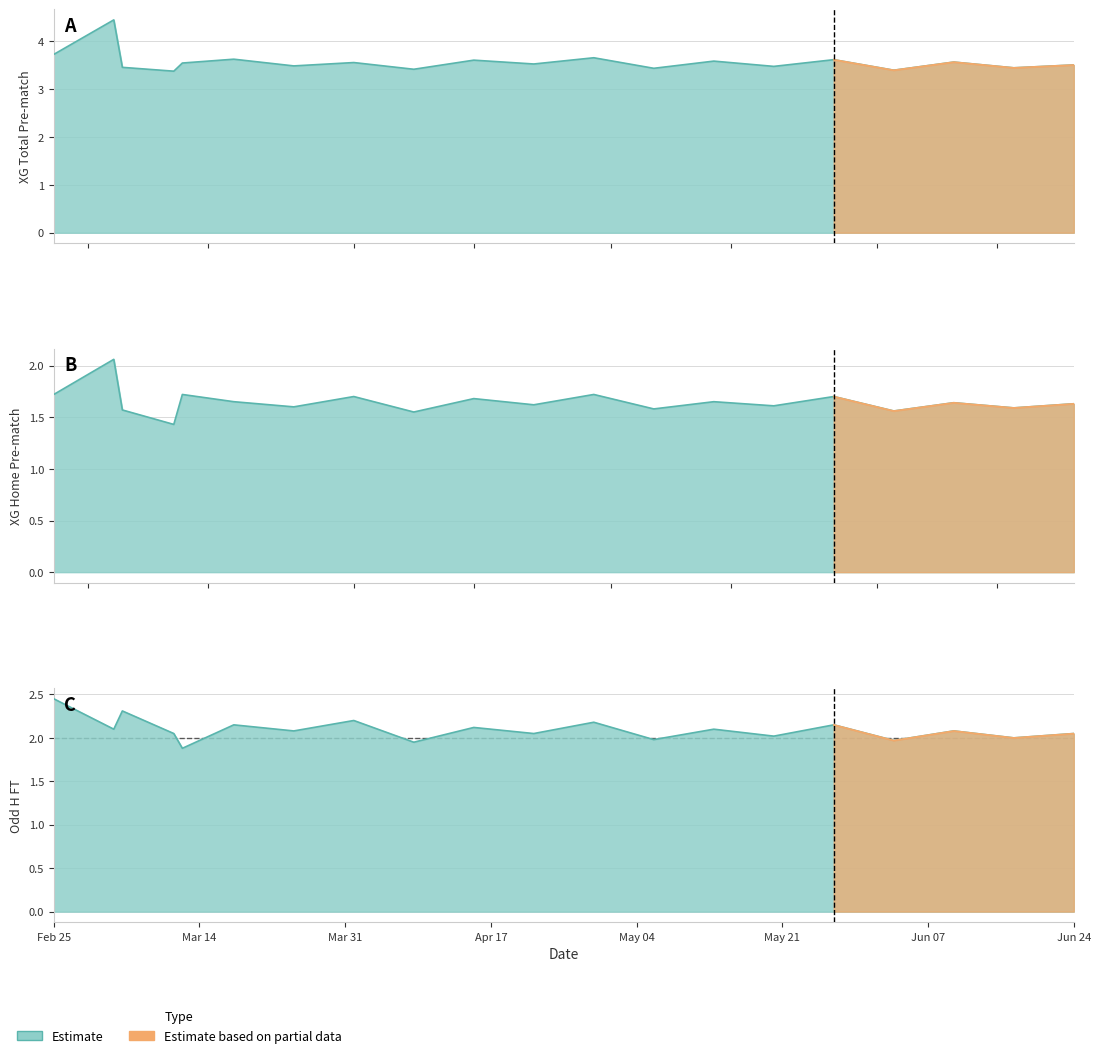

Is it true that XG_Total_Pre equals 1.1 at 2023-03-04?

False